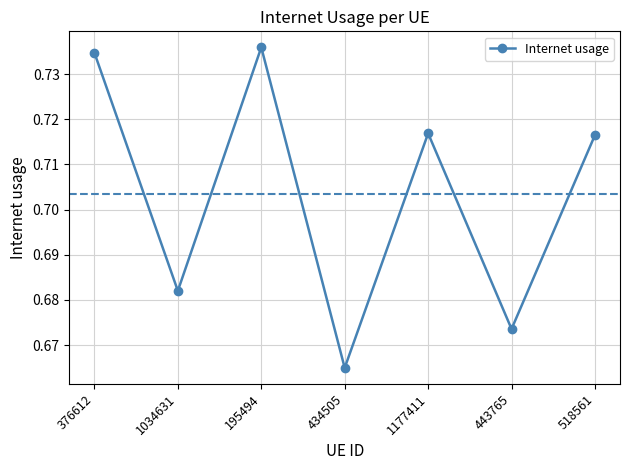

At which category does the data reach its first local peak?

195494